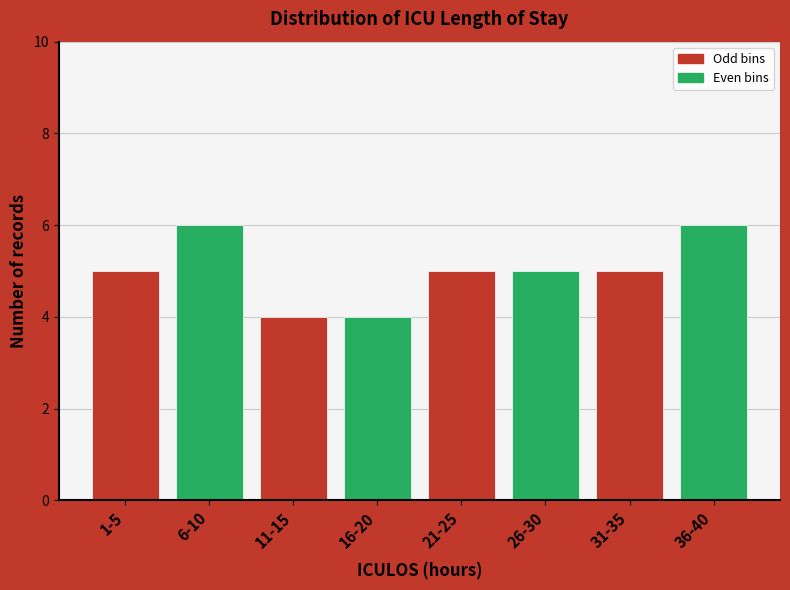

Reading left to right, extract all data points from this chart.

5	6	4	4	5	5	5	6